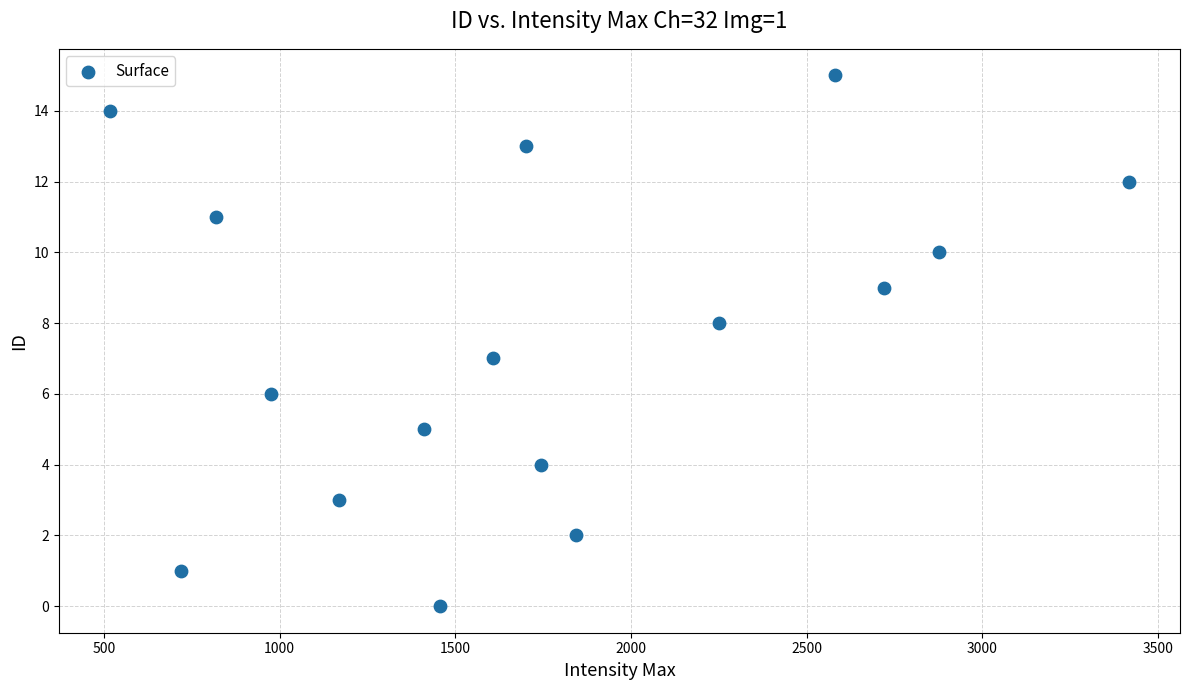

What is the range of X values (max minus min)?

2900